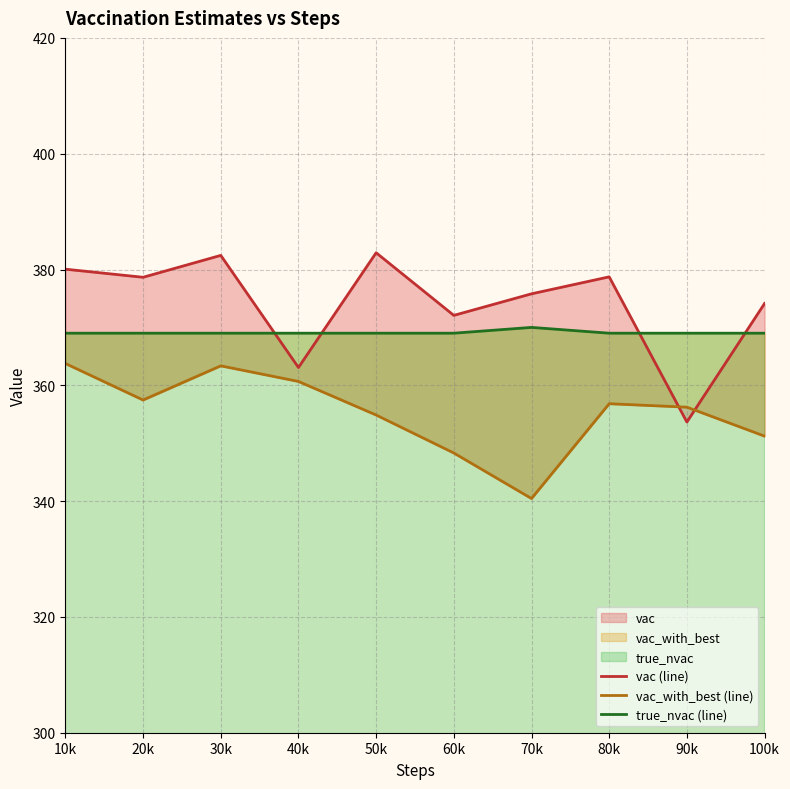

In vac_with_best (line), how many points are higher than both neighbors (excluding endpoints)?

2